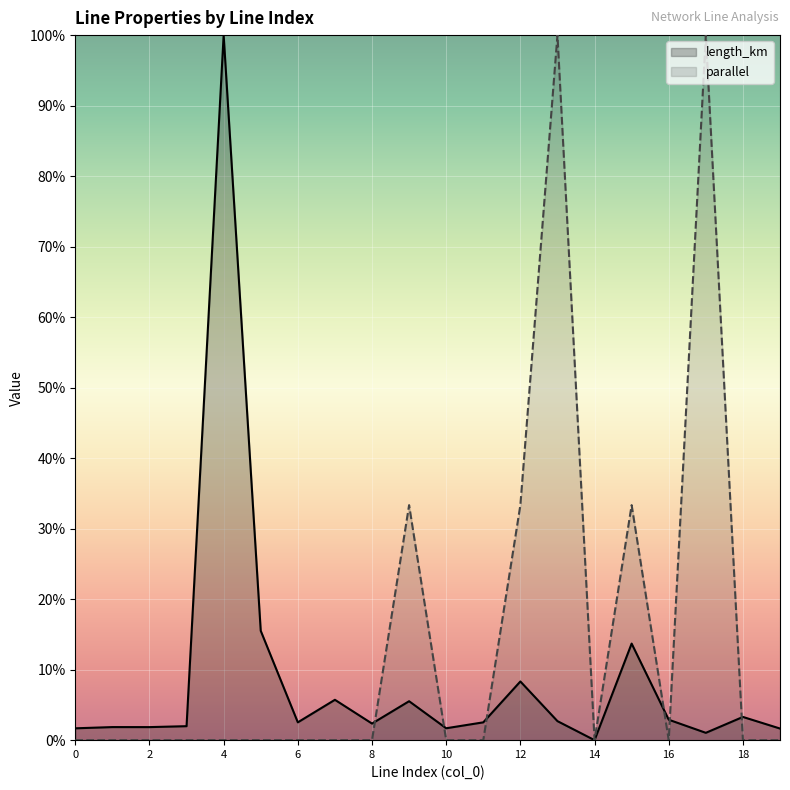

What is the total value across all series at 7?

0.1